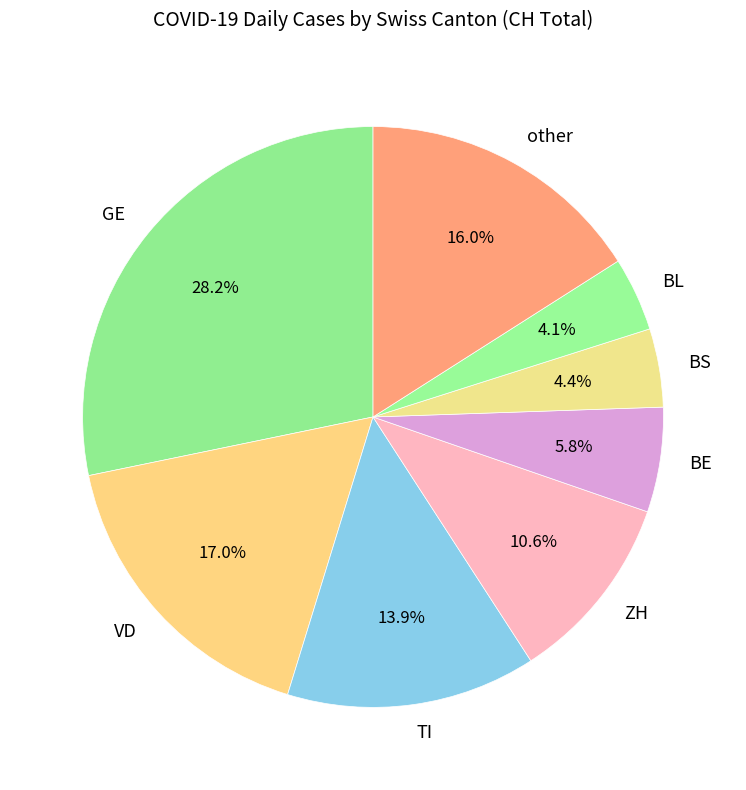

How many segments does this pie chart have?

8